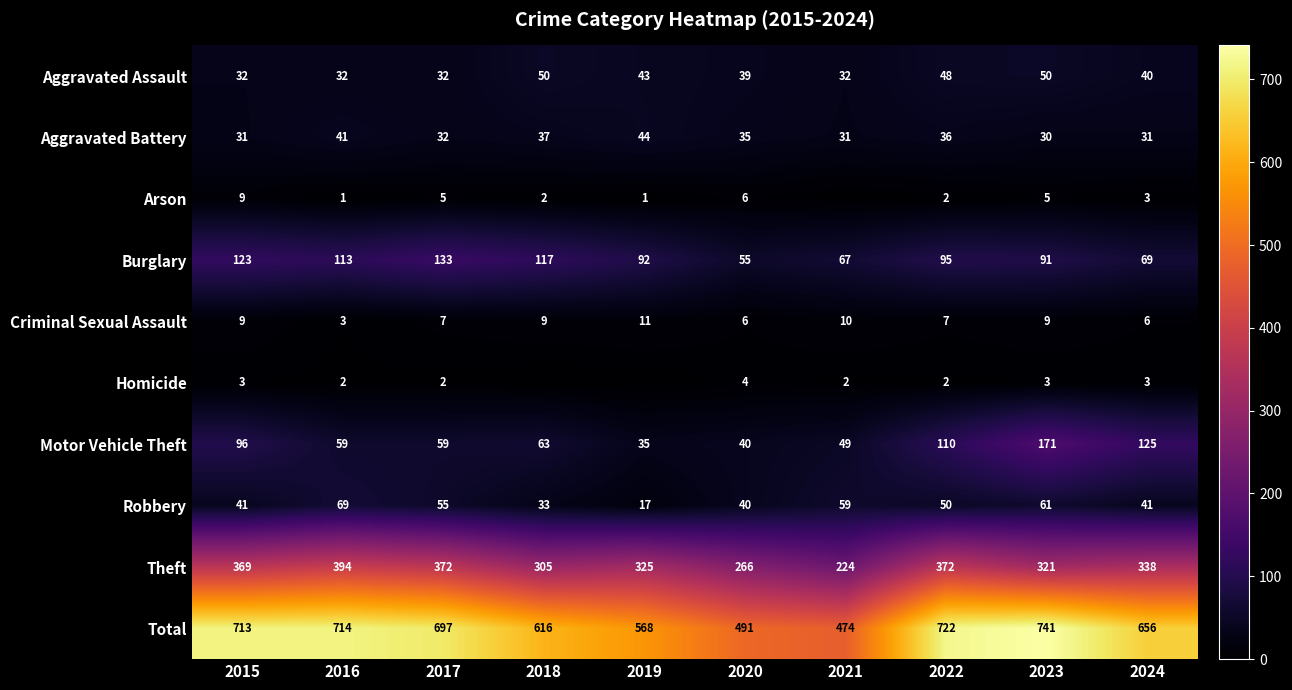

At which category does the chart reach its minimum across all series?

2021